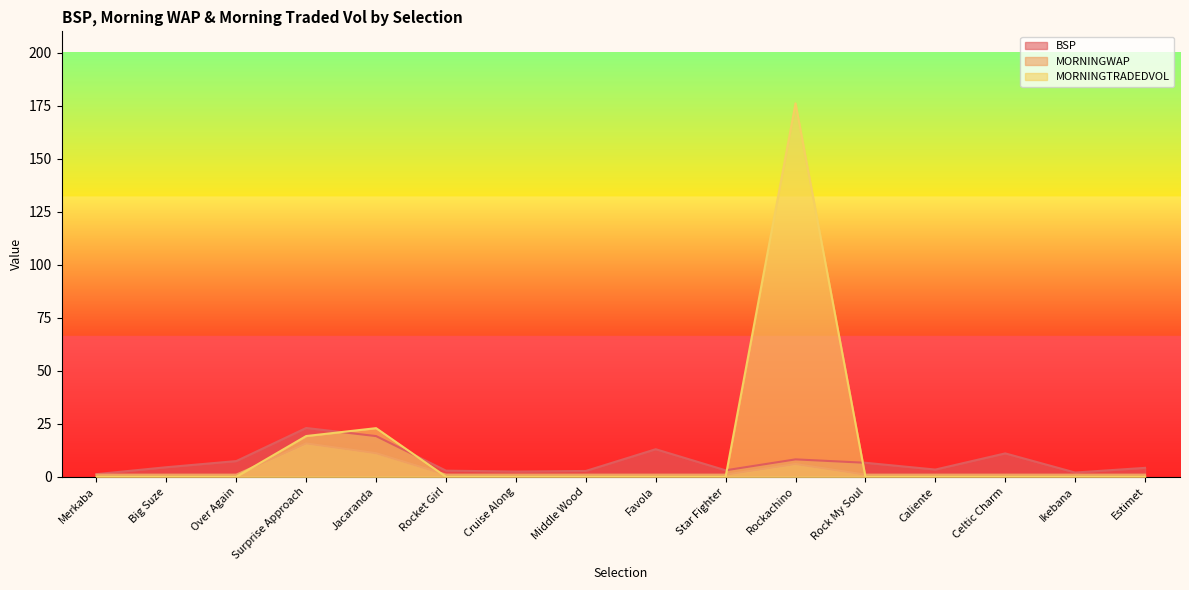

How many lines are shown in the chart?

3